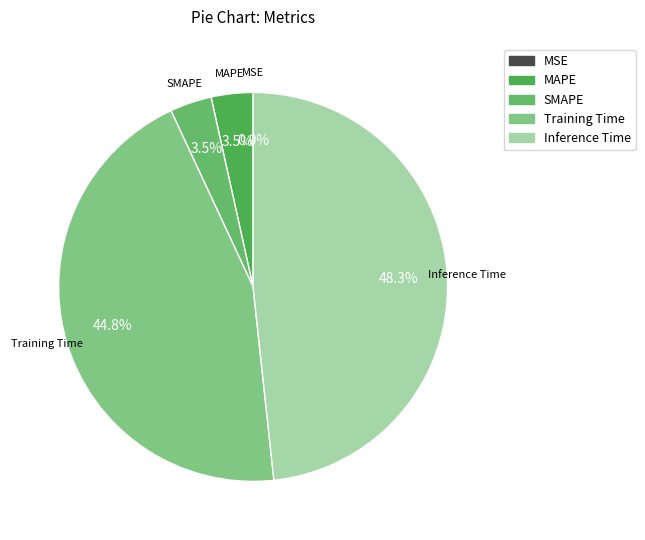

The SMAPE slice represents 1% of the pie. True or false?

False